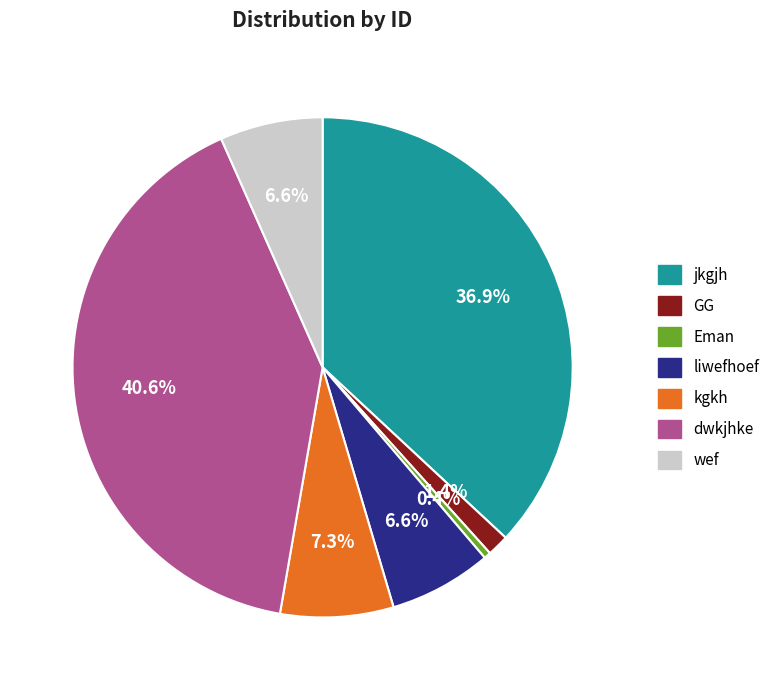

To the nearest percent, what is the difference between the wef and kgkh slice percentages?

1%